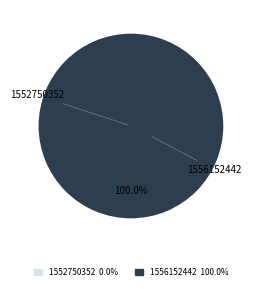

What is the majority slice?

1556152442